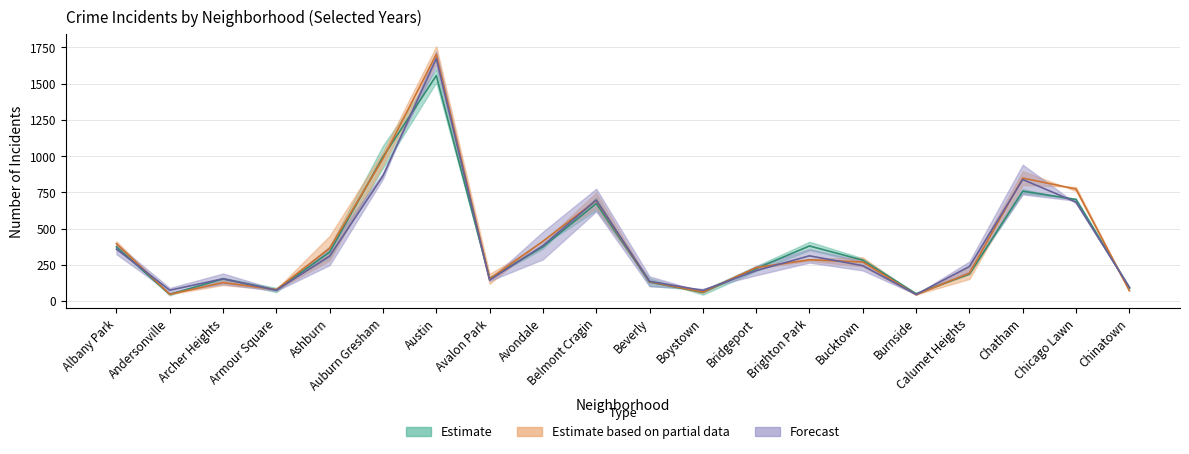

Which category has the lowest value across all series?

Burnside